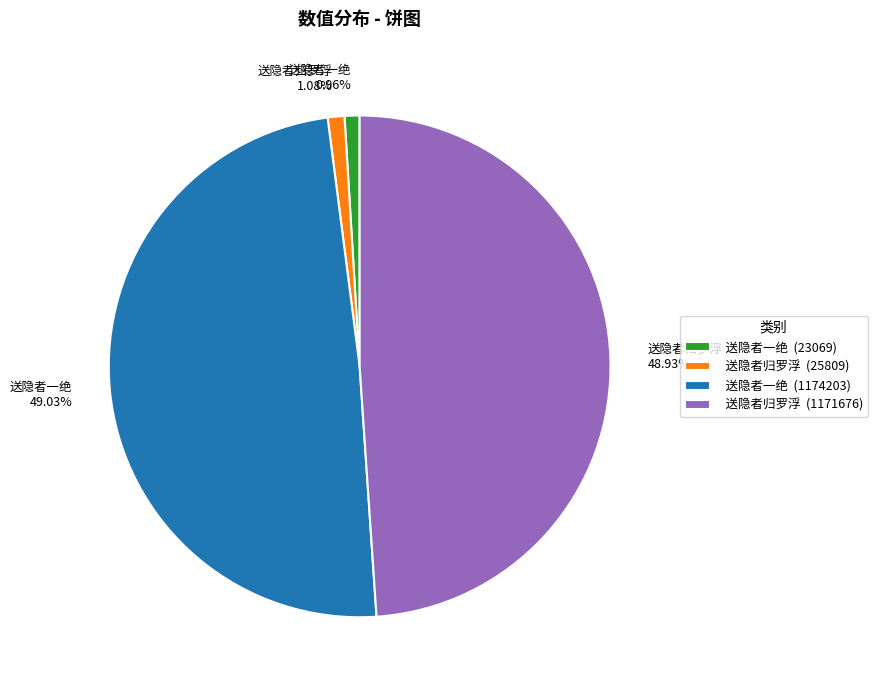

How many segments does this pie chart have?

4